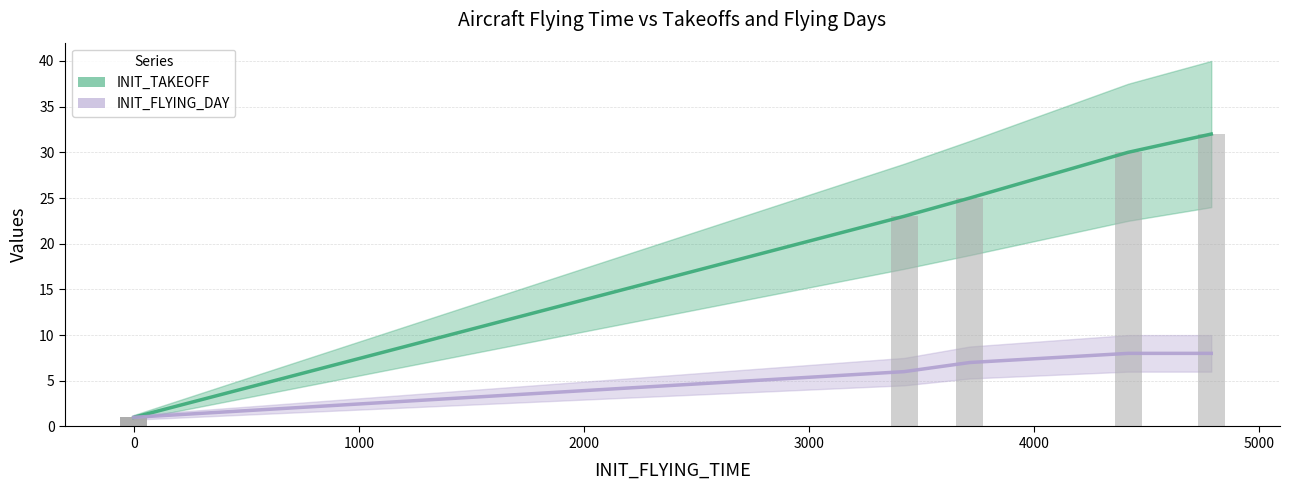

Rank the series at 4000 from highest to lowest value.

INIT_TAKEOFF_line, INIT_FLYING_DAY_line